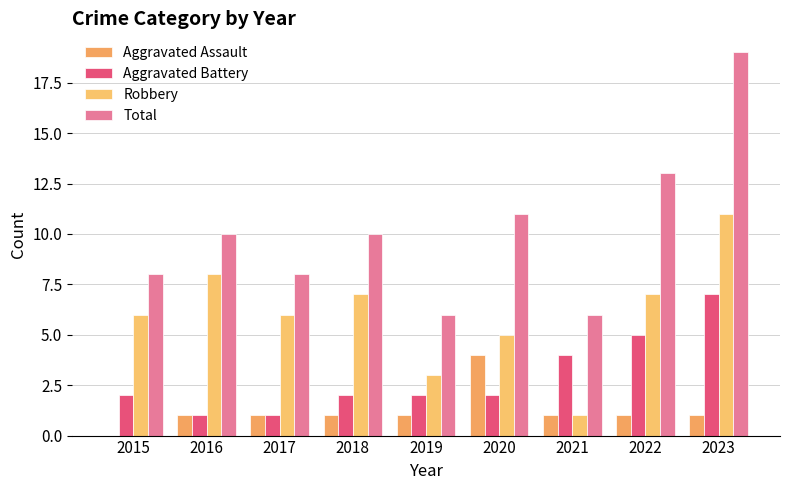

The value of Total at 2015 is 5. True or false?

False